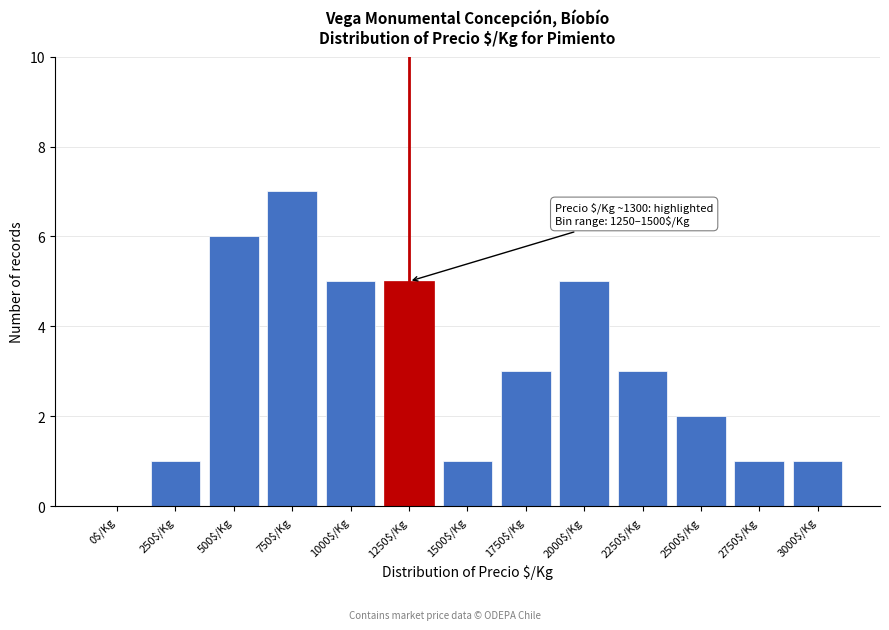

True or false: the data shows 8 at 500$/Kg.

False